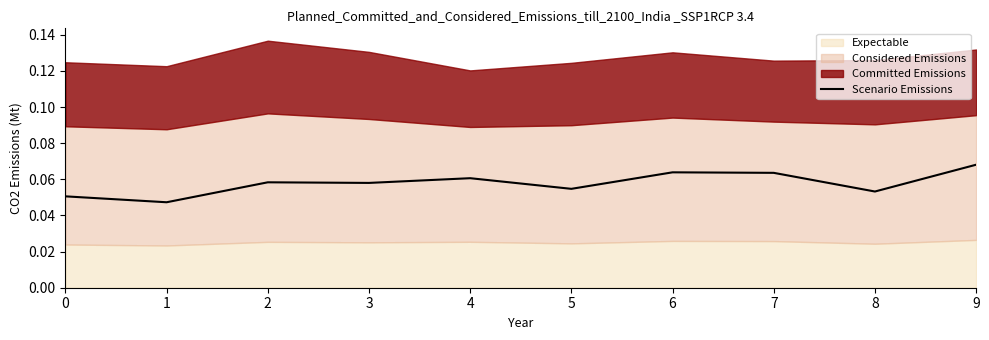

What is the value of the 4th point from the left?

0.1